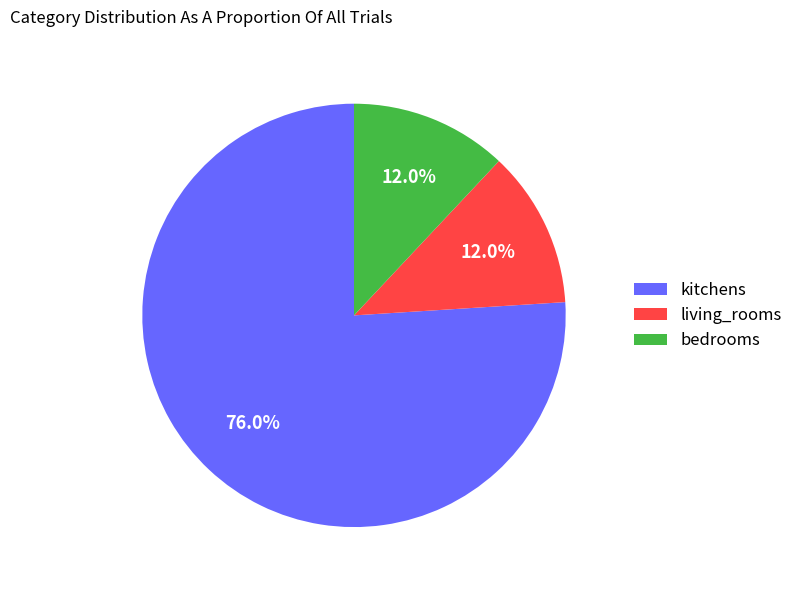

Does kitchens represent more than half of the total?

Yes